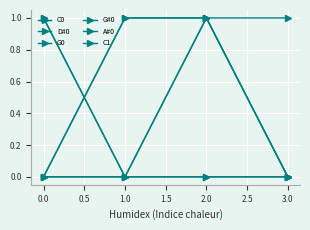

How many lines are shown in the chart?

6